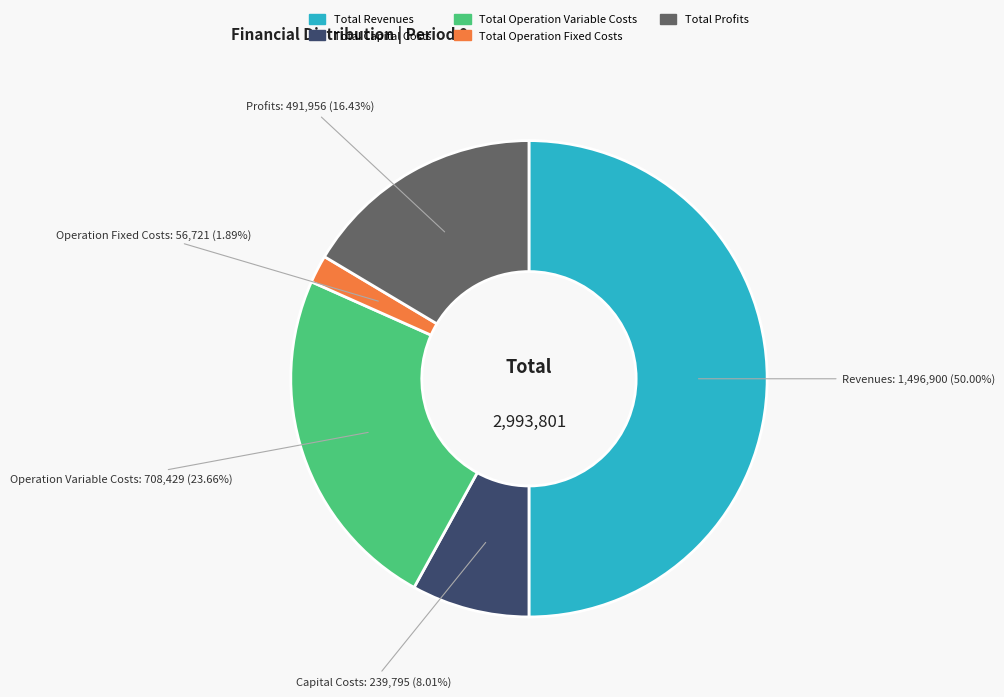

The Total Operation Fixed Costs slice represents 2% of the pie. True or false?

True